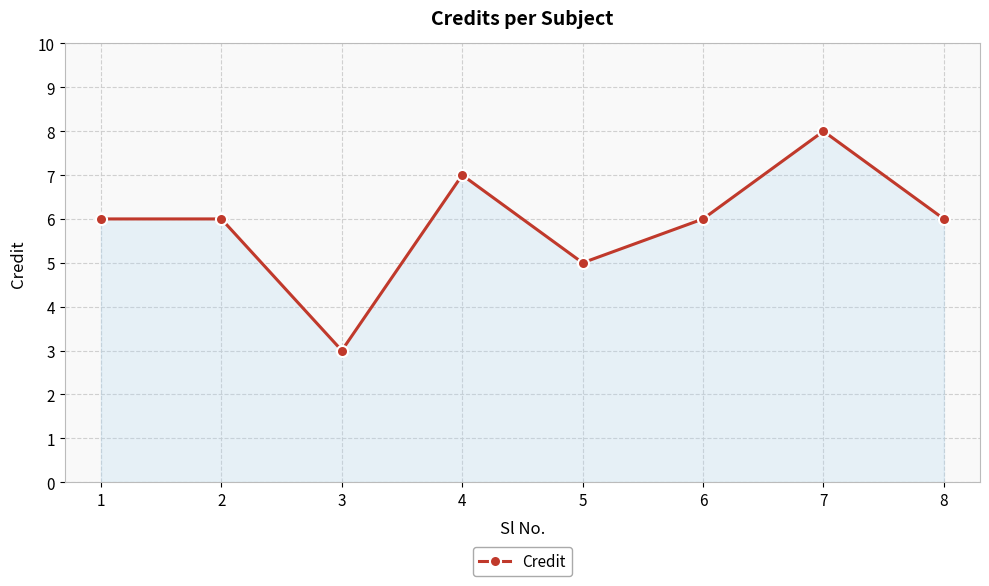

The chart shows a value of 5 at 5. True or false?

True